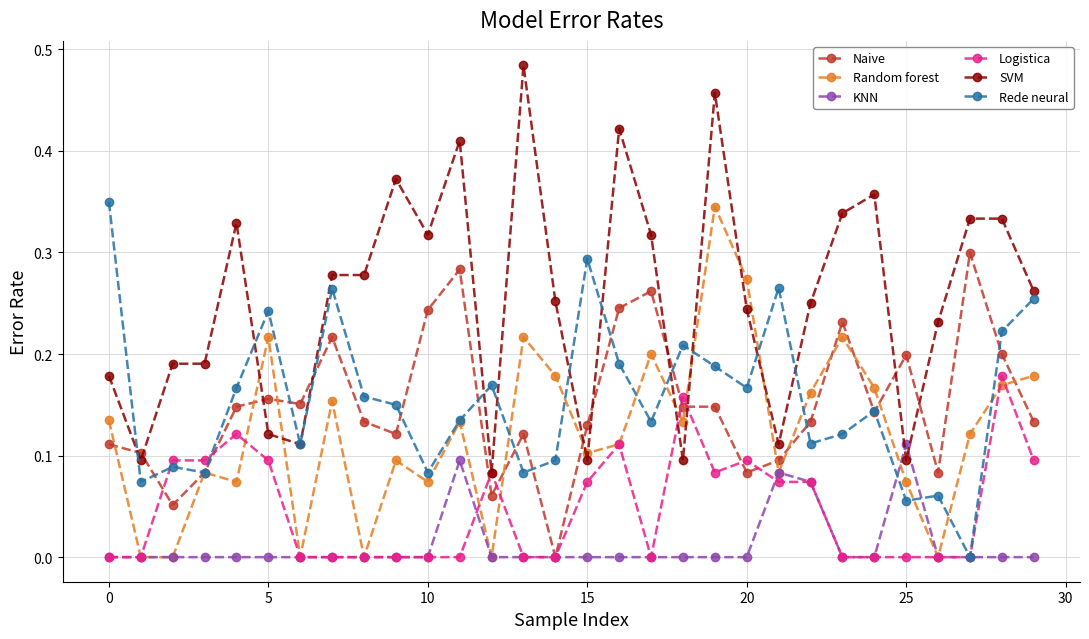

True or false: Rede neural has more than 0 interior local peaks.

True